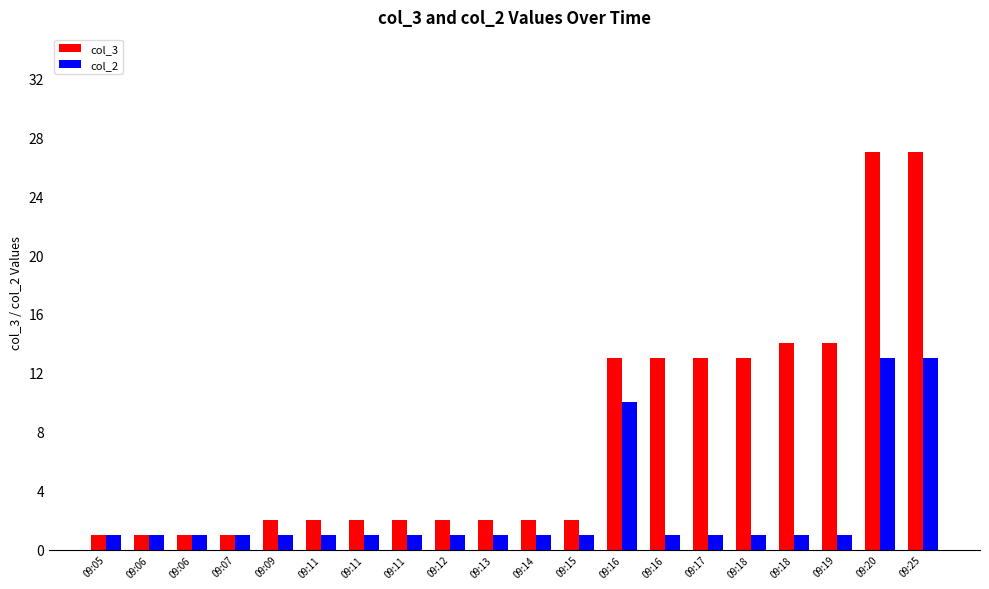

What are all the series names shown in the legend?

col_3, col_2